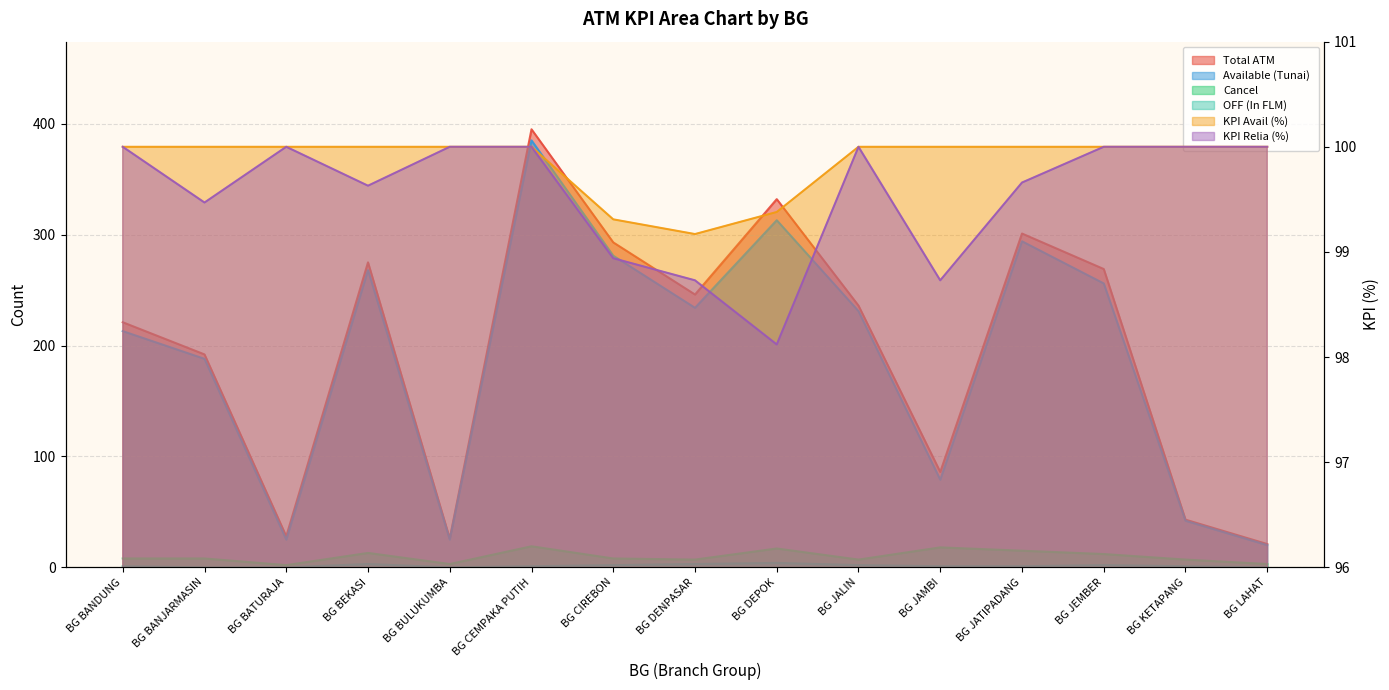

Which series has the widest spread of values?

Total ATM